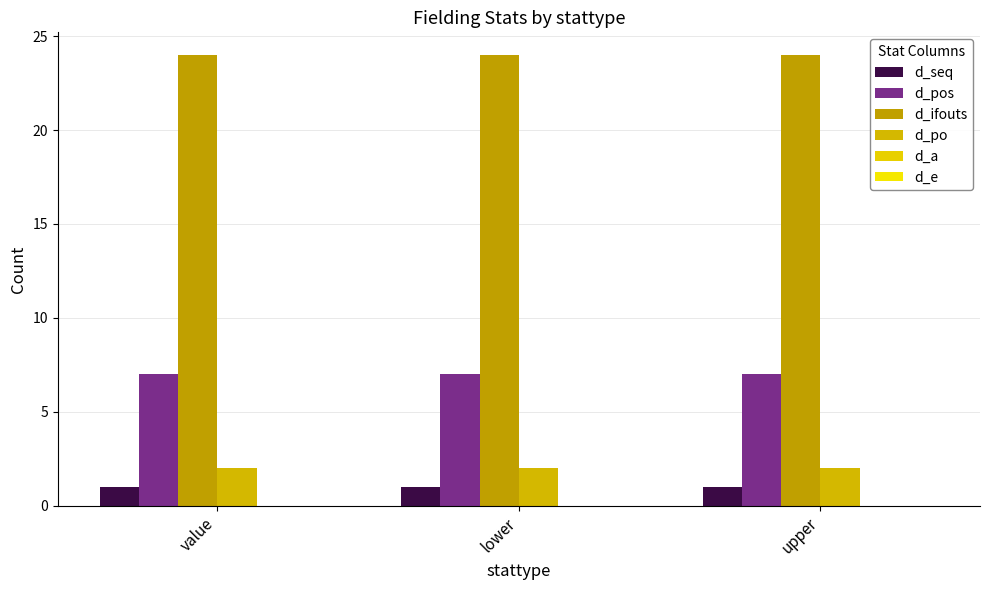

What is the sum of all d_seq values?

3